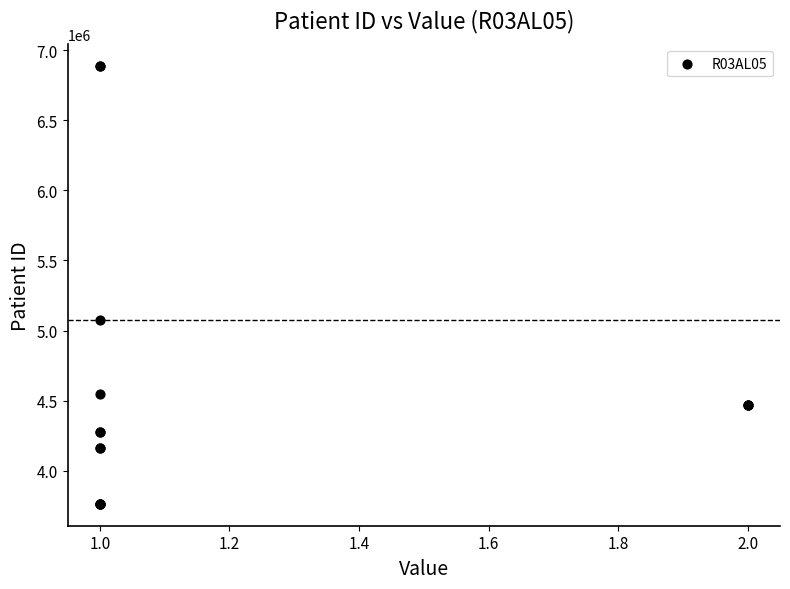

What Y value in the scatter plot is closest to 5324358?

5076757